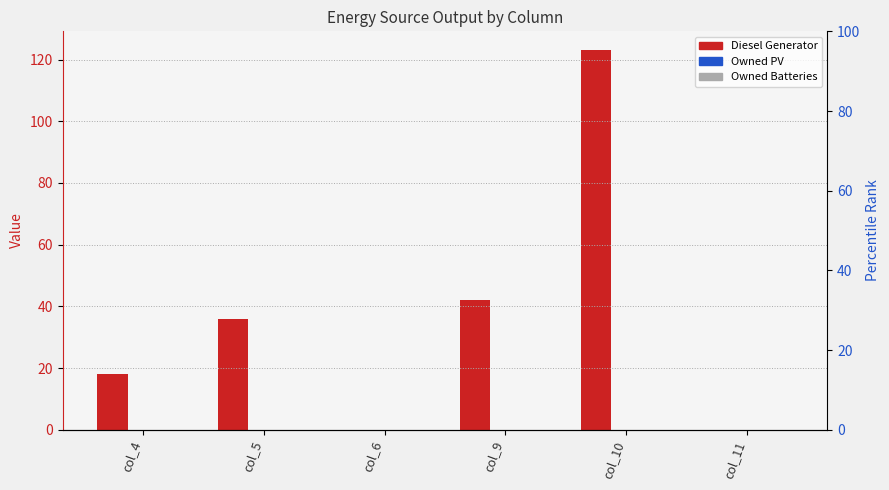

Which label corresponds to the largest value in the chart?

col_10